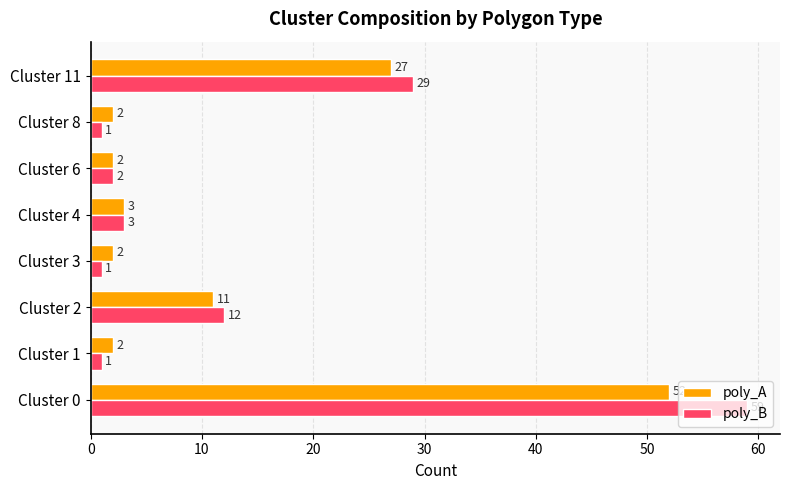

What is the sum of all poly_B values?

108